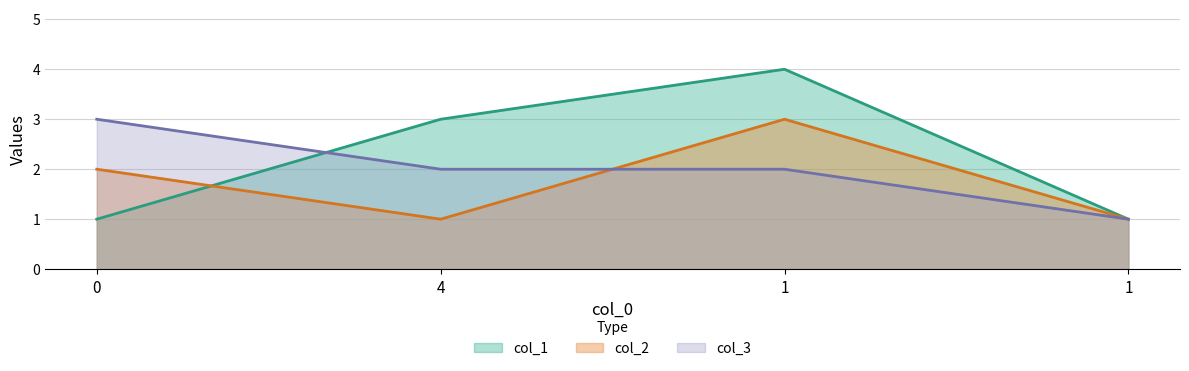

At which category does col_2 reach its first local peak?

1